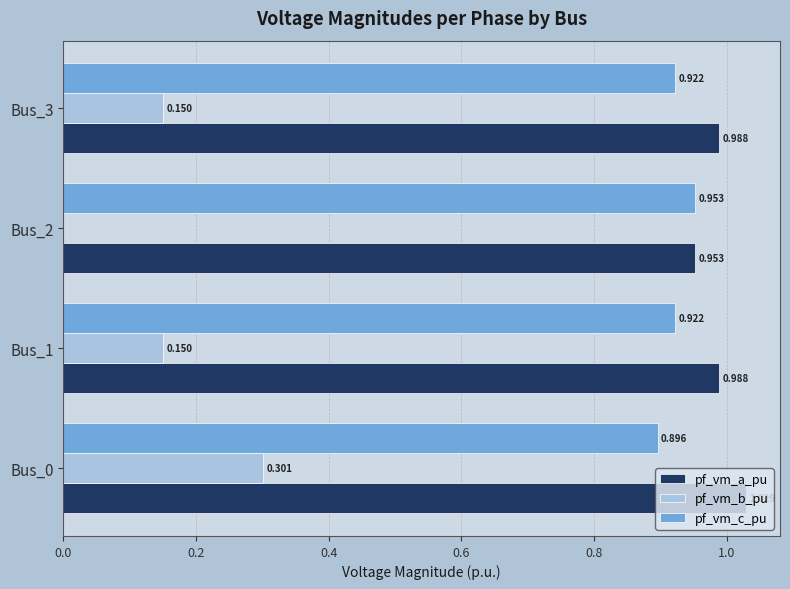

Which series has the largest total across all categories?

pf_vm_a_pu